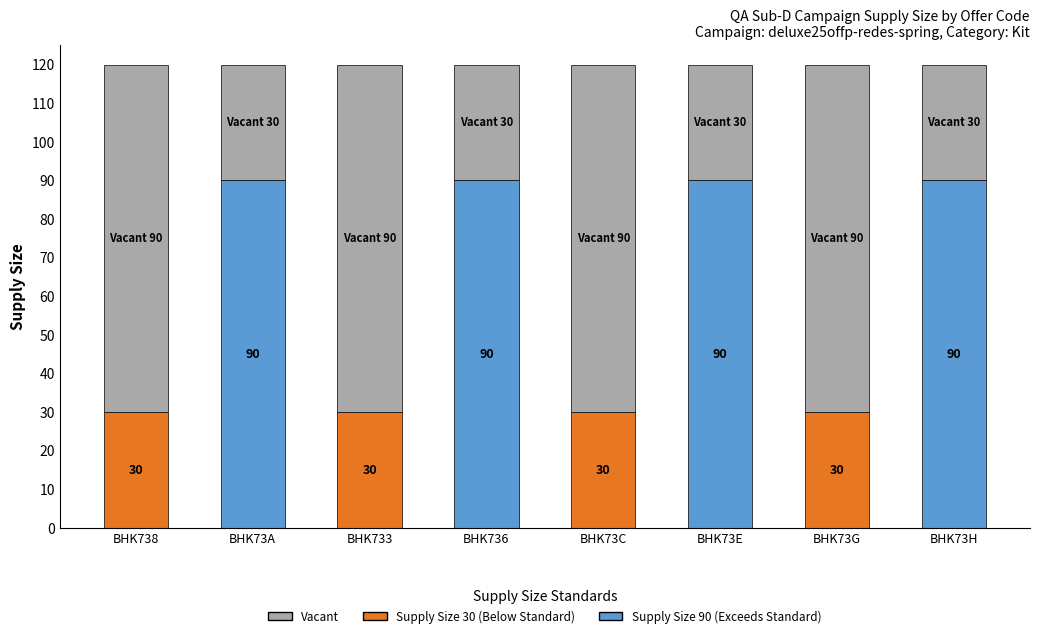

Rank the categories by value from lowest to highest.

BHK738, BHK733, BHK73C, BHK73G, BHK73A, BHK736, BHK73E, BHK73H